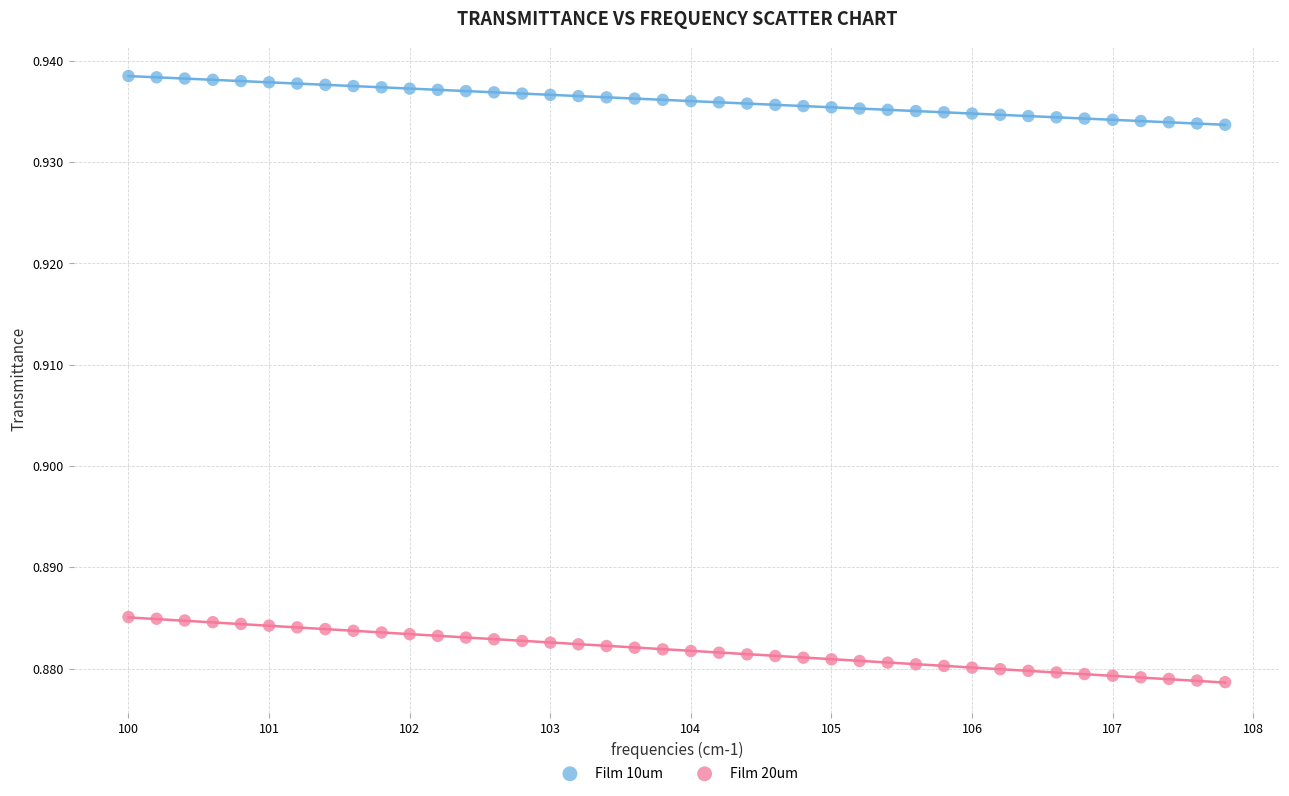

What are all the series names shown in the legend?

Film 10um, Film 20um